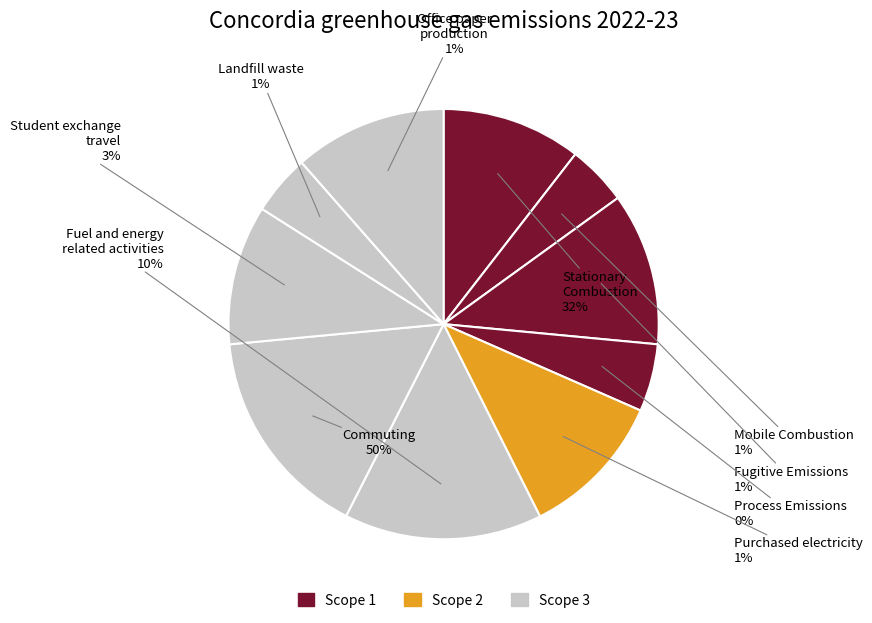

How many slices are in this pie chart?

10